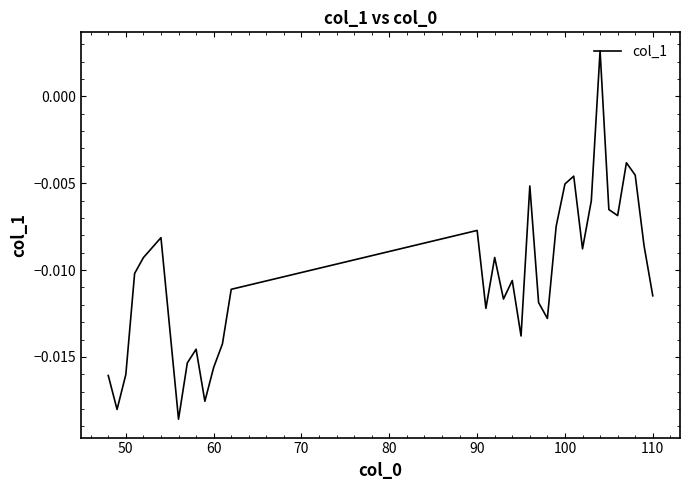

How many interior local valleys (lower than both neighbors) does the data have?

9